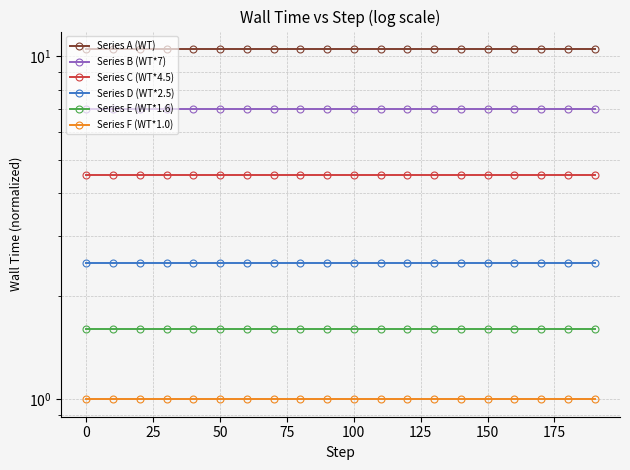

The value of Series D (WT*2.5) at 75 is 2.5. True or false?

True